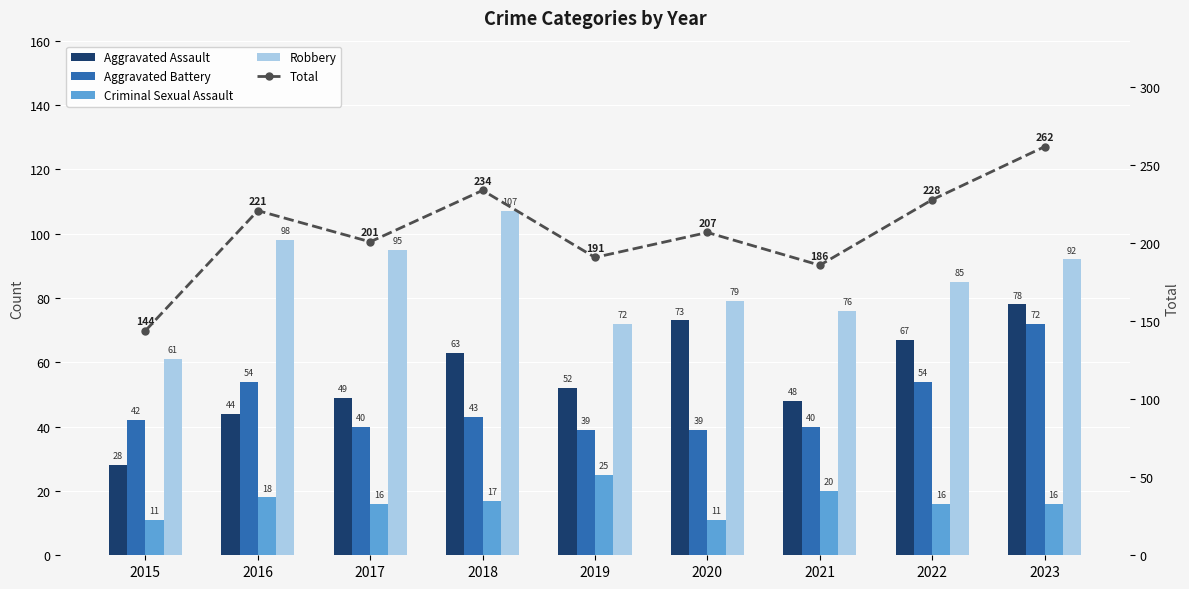

At 2022, list the series in order from largest to smallest.

Total, Robbery, Aggravated Assault, Aggravated Battery, Criminal Sexual Assault